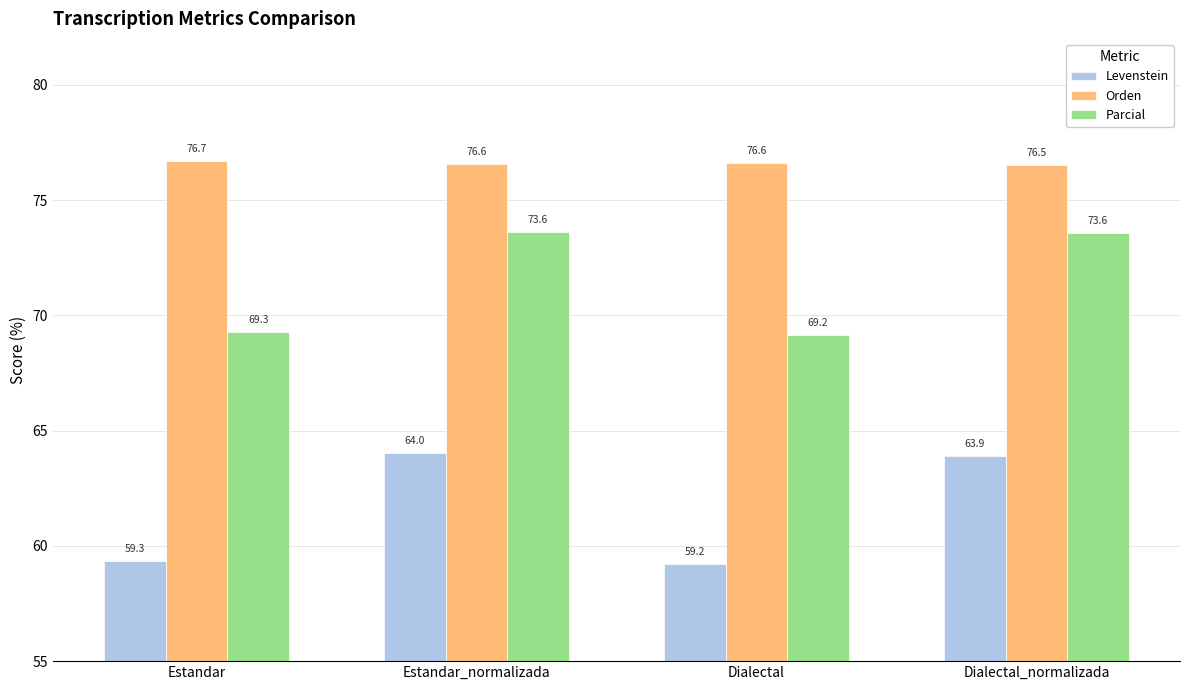

Count the number of data series in this chart.

3